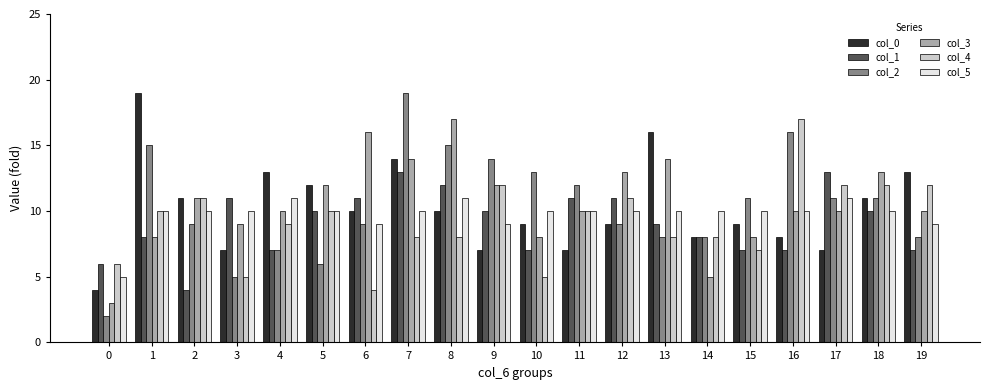

Are the bars horizontal?

No